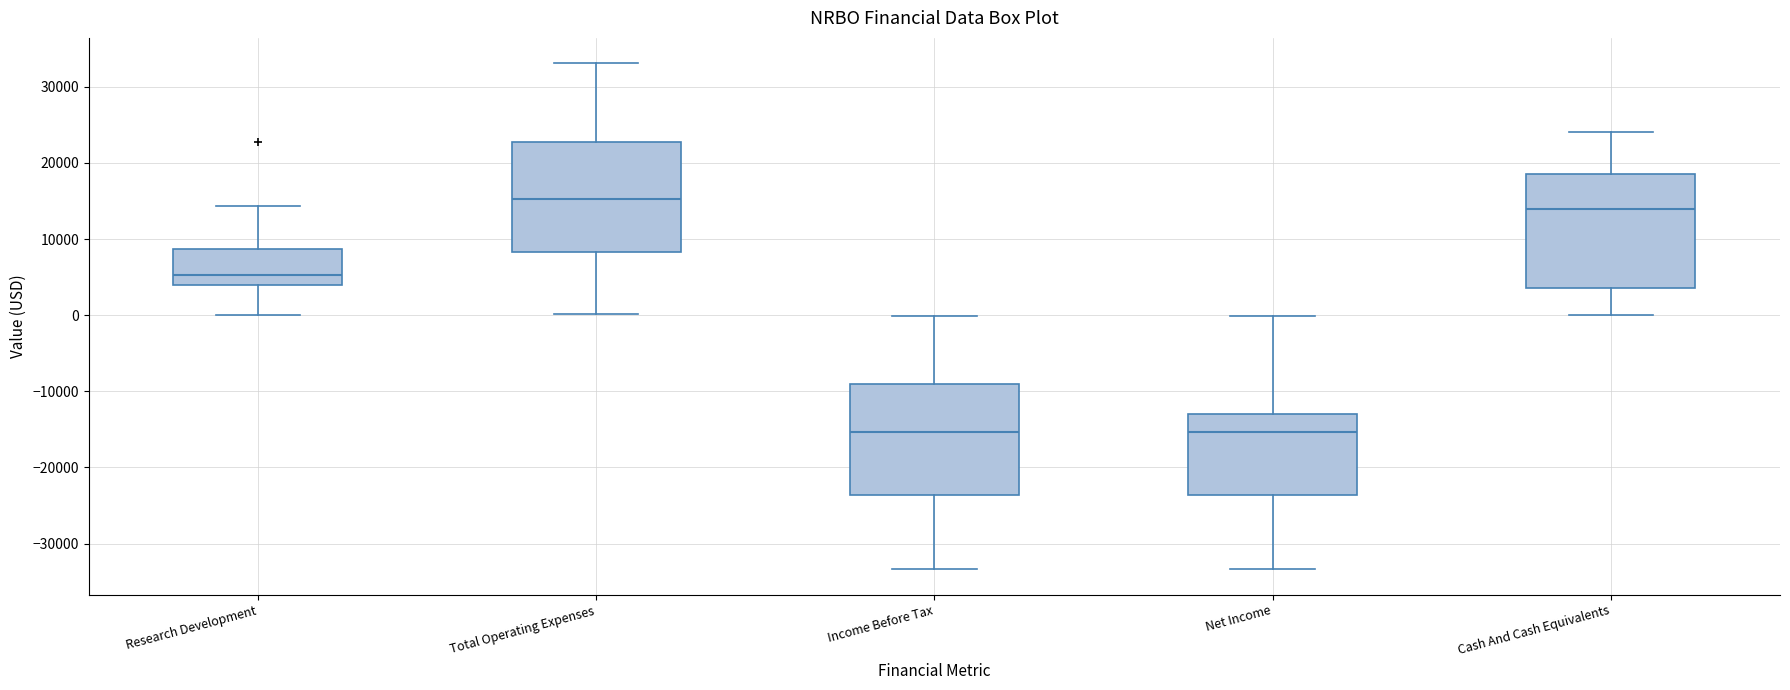

Reading left to right, read every box against the y-axis: the position of its median line, the range the box covers, and the ends of its whiskers. The values are not printed on the chart, so give them approximately, as read against the axis.

Research Development: median 5000, box 4000 to 9000, whiskers 0 to 14000
Total Operating Expenses: median 15000, box 8000 to 23000, whiskers 0 to 33000
Income Before Tax: median -15000, box -24000 to -9000, whiskers -33000 to 0
Net Income: median -15000, box -24000 to -13000, whiskers -33000 to 0
Cash And Cash Equivalents: median 14000, box 4000 to 19000, whiskers 0 to 24000